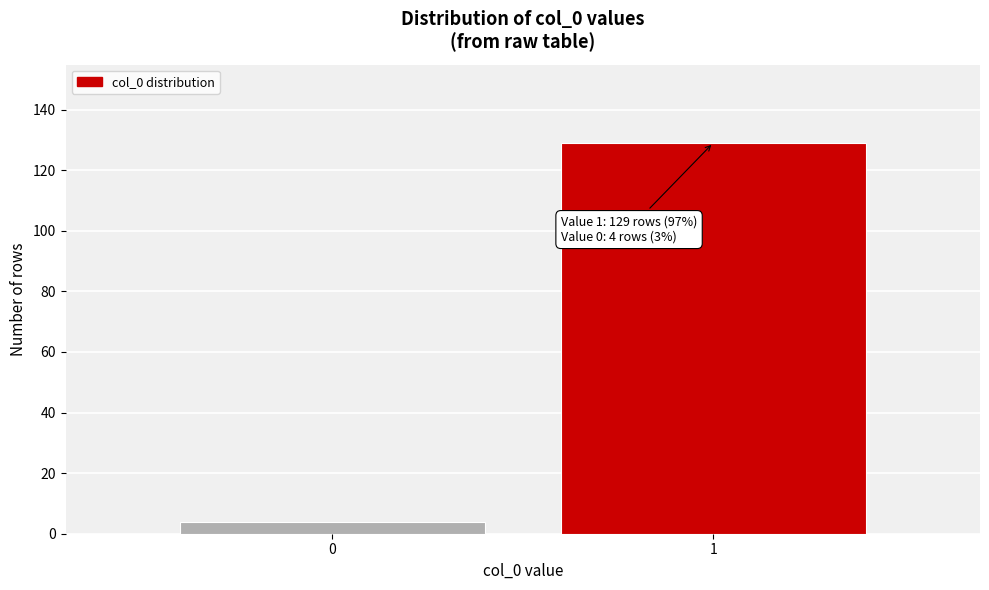

Reading left to right, extract all data points from this chart.

4	129